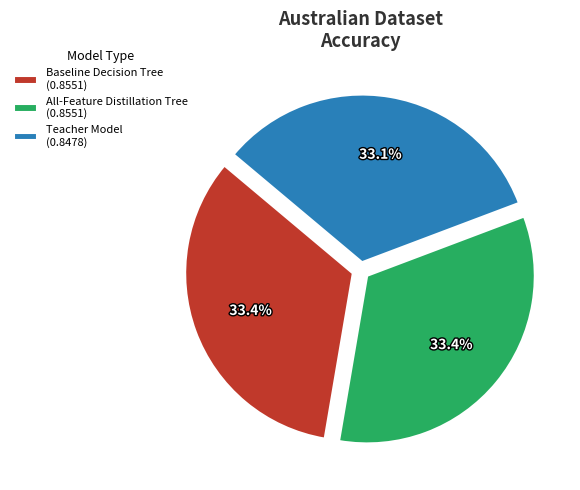

Is there any slice that represents more than half of the pie?

No